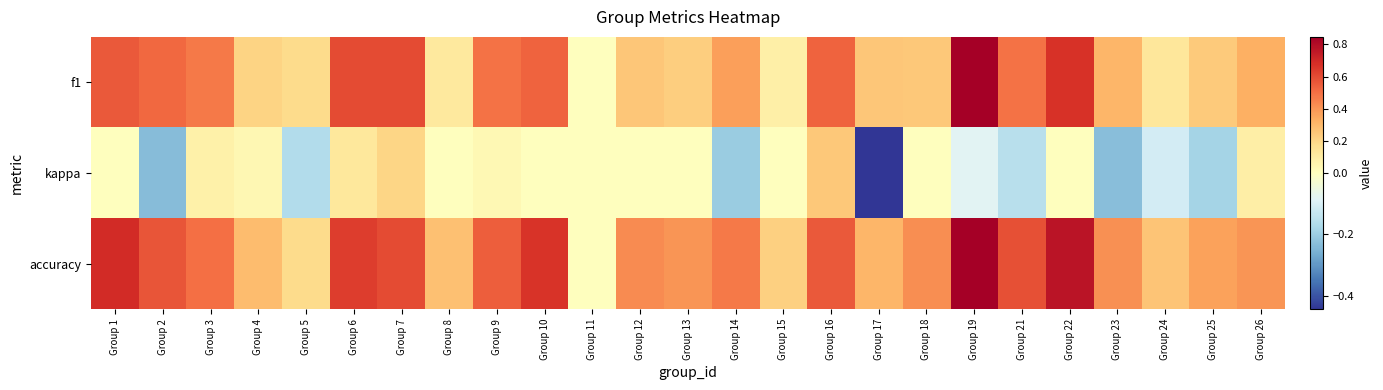

At how many categories does at least one series exceed 0?

24